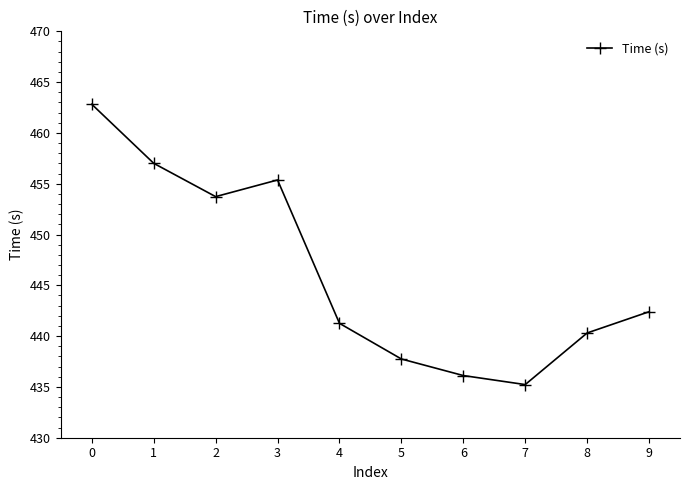

Reading left to right, what are all the values shown in this chart?

462.8	457.0	453.7	455.4	441.3	437.8	436.1	435.2	440.3	442.4